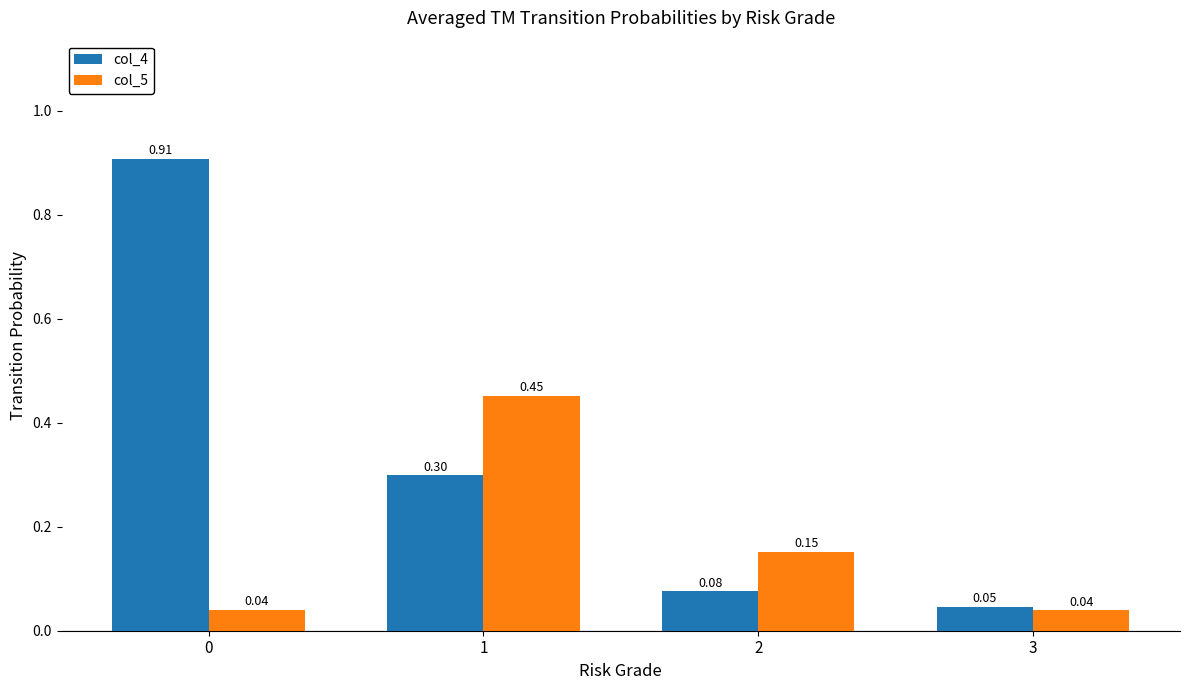

At how many categories does at least one series exceed 0?

4